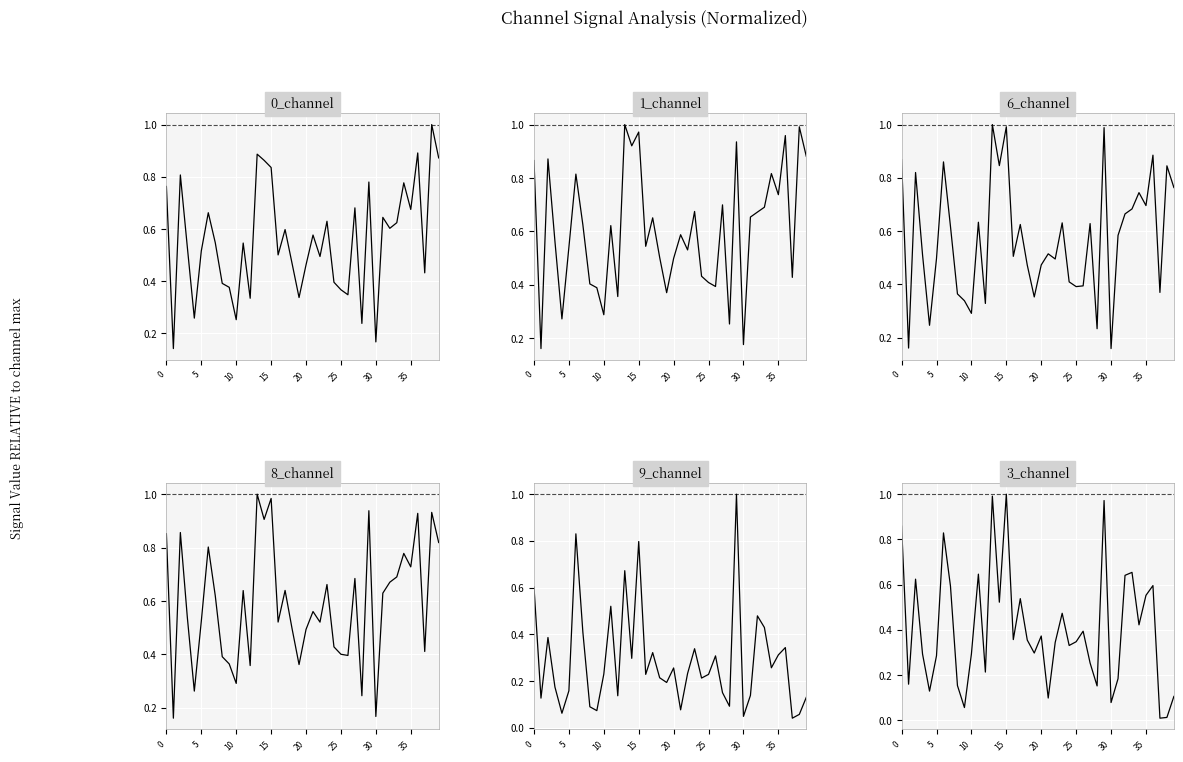

What is the value of the 8_channel point at the 19th from the left?

0.5